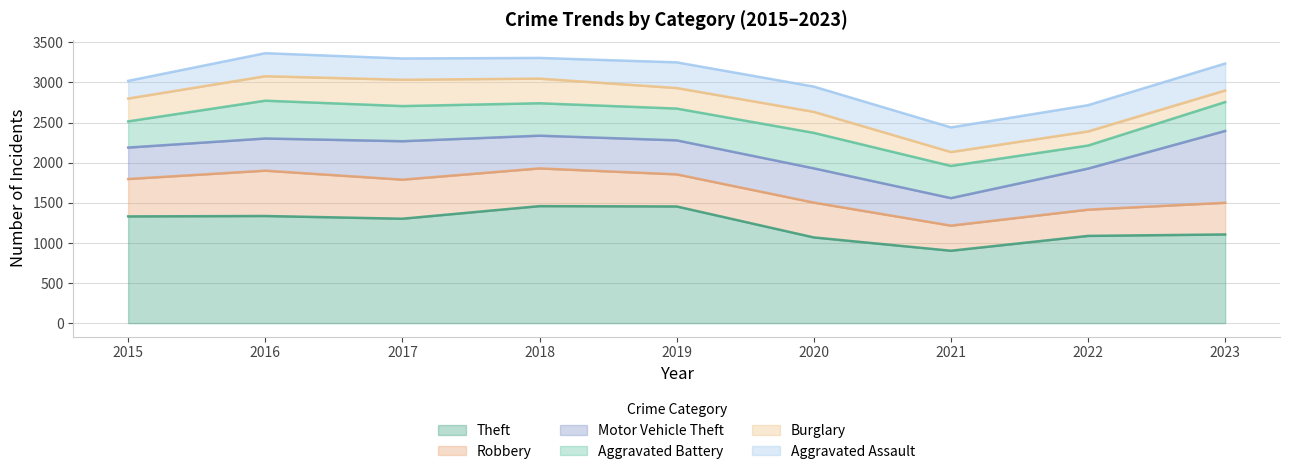

What is the difference between the highest and lowest values at 2021?

729